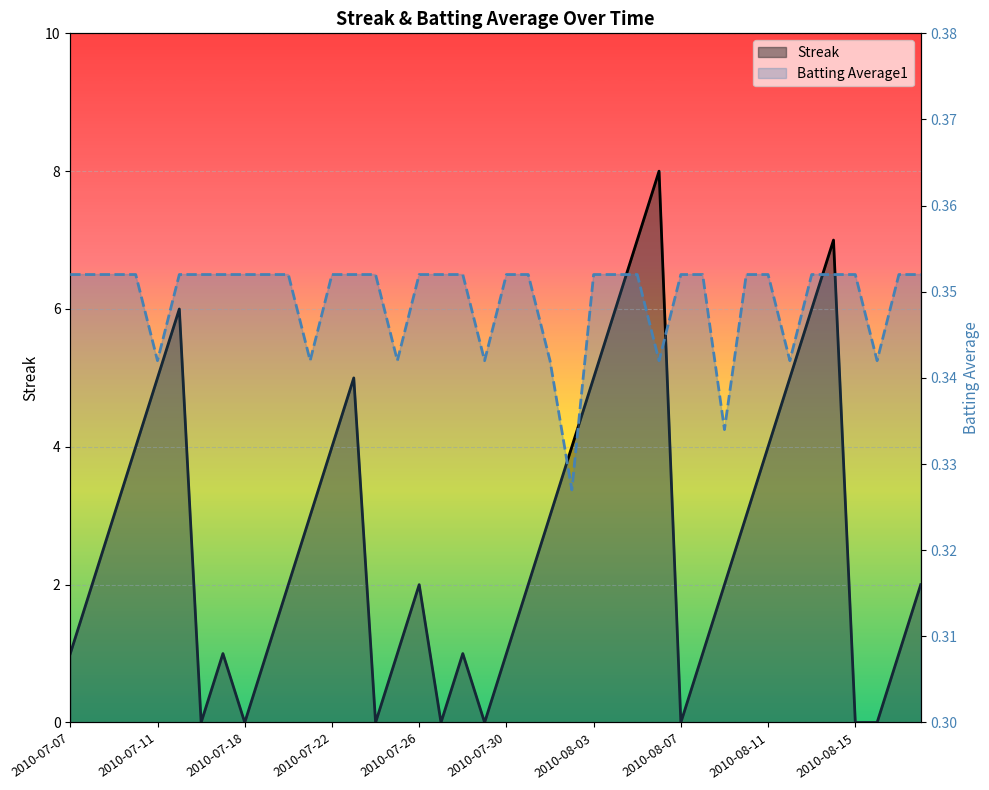

Reading left to right, extract all data points from this chart.

Streak: 2010-07-07=1.0	2010-07-08=2.0	2010-07-09=3.0	2010-07-10=4.0	2010-07-11=5.0	2010-07-15=6.0	2010-07-16=0.0	2010-07-17=1.0	2010-07-18=0.0	2010-07-19=1.0	2010-07-20=2.0	2010-07-21=3.0	2010-07-22=4.0	2010-07-23=5.0	2010-07-24=0.0	2010-07-25=1.0	2010-07-26=2.0	2010-07-27=0.0	2010-07-28=1.0	2010-07-29=0.0	2010-07-30=1.0	2010-07-31=2.0	2010-08-01=3.0	2010-08-02=4.0	2010-08-03=5.0	2010-08-04=6.0	2010-08-05=7.0	2010-08-06=8.0	2010-08-07=0.0	2010-08-08=1.0	2010-08-09=2.0	2010-08-10=3.0	2010-08-11=4.0	2010-08-12=5.0	2010-08-13=6.0	2010-08-14=7.0	2010-08-15=0.0	2010-08-16=0.0	2010-08-17=1.0	2010-08-18=2.0
Batting Average1: 2010-07-07=0.4	2010-07-08=0.4	2010-07-09=0.4	2010-07-10=0.4	2010-07-11=0.3	2010-07-15=0.4	2010-07-16=0.4	2010-07-17=0.4	2010-07-18=0.4	2010-07-19=0.4	2010-07-20=0.4	2010-07-21=0.3	2010-07-22=0.4	2010-07-23=0.4	2010-07-24=0.4	2010-07-25=0.3	2010-07-26=0.4	2010-07-27=0.4	2010-07-28=0.4	2010-07-29=0.3	2010-07-30=0.4	2010-07-31=0.4	2010-08-01=0.3	2010-08-02=0.3	2010-08-03=0.4	2010-08-04=0.4	2010-08-05=0.4	2010-08-06=0.3	2010-08-07=0.4	2010-08-08=0.4	2010-08-09=0.3	2010-08-10=0.4	2010-08-11=0.4	2010-08-12=0.3	2010-08-13=0.4	2010-08-14=0.4	2010-08-15=0.4	2010-08-16=0.3	2010-08-17=0.4	2010-08-18=0.4